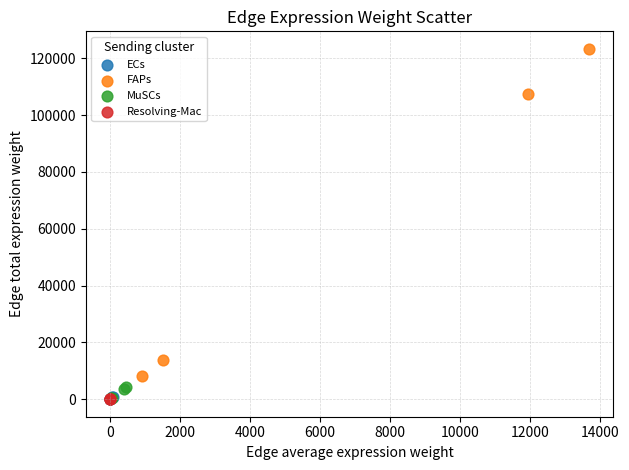

Which series has the widest spread of Y values?

FAPs